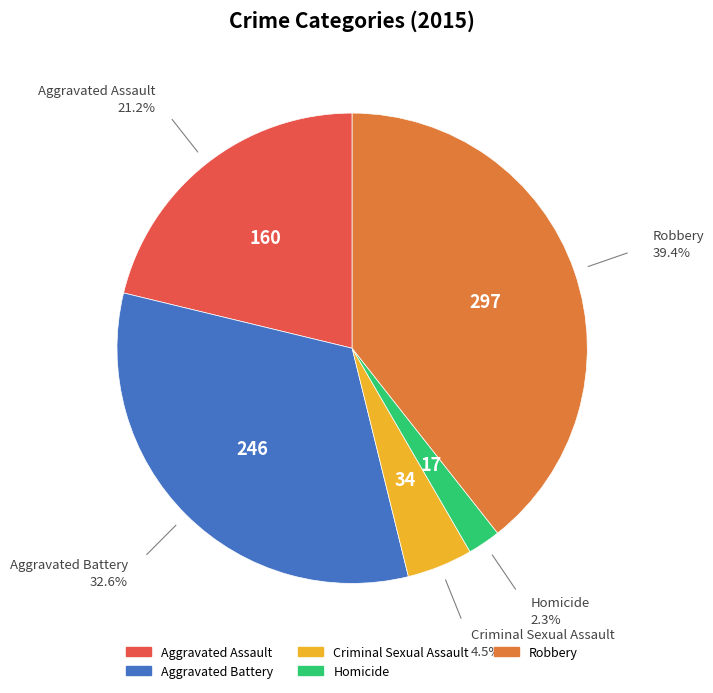

Which slice is the smallest?

Homicide